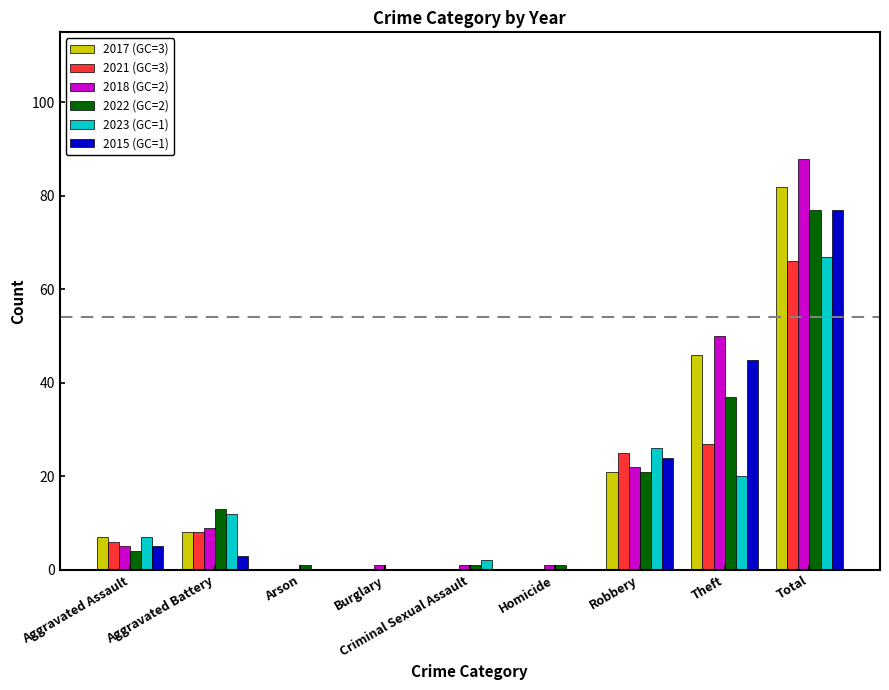

What is the spread (max minus min) of values at Total?

22